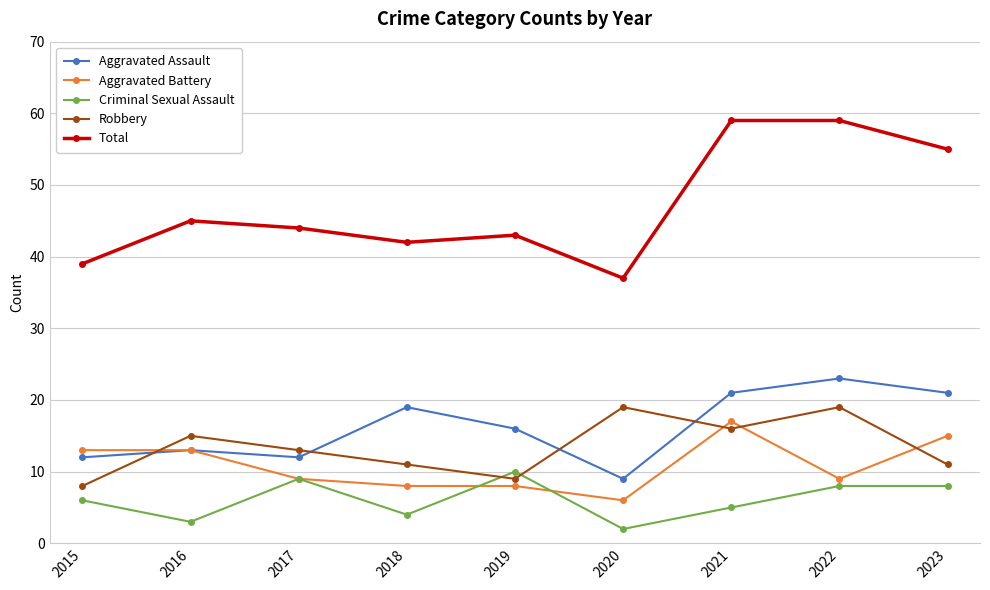

What is the sum of the Robbery values at 2021 and 2023?

27